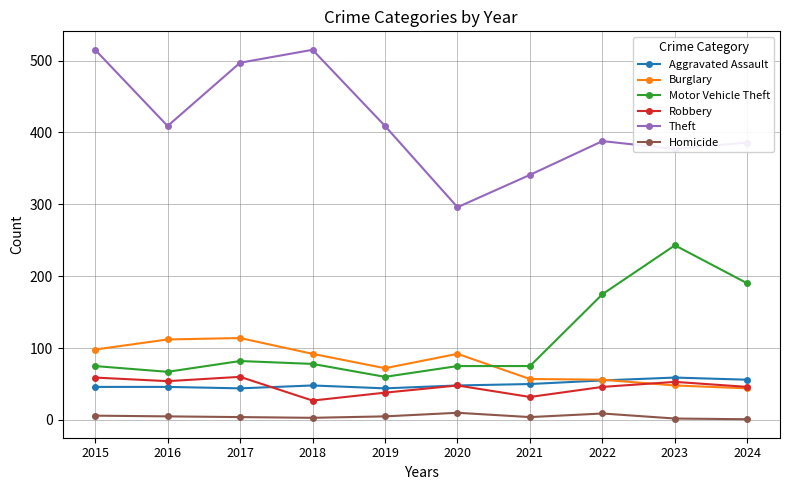

What is the value of the Motor Vehicle Theft point at the 1st from the left?

75